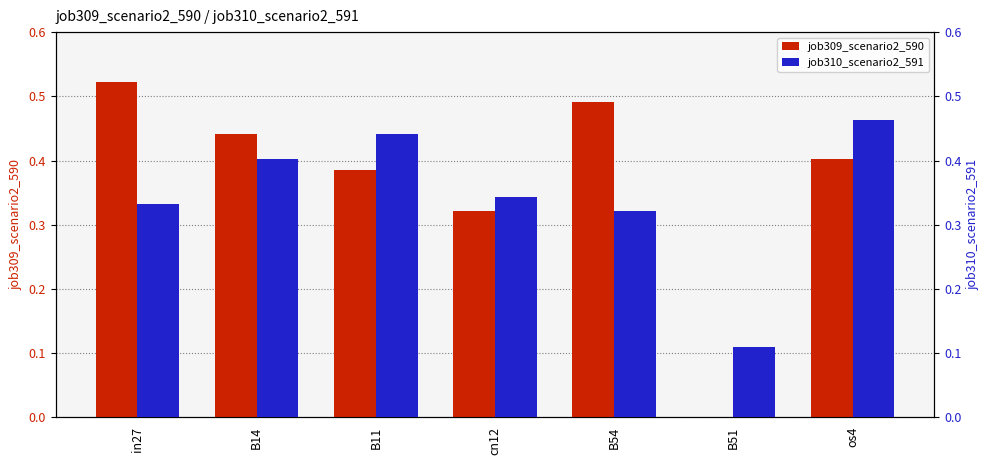

What is the label of the 7th bar from the left?

os4